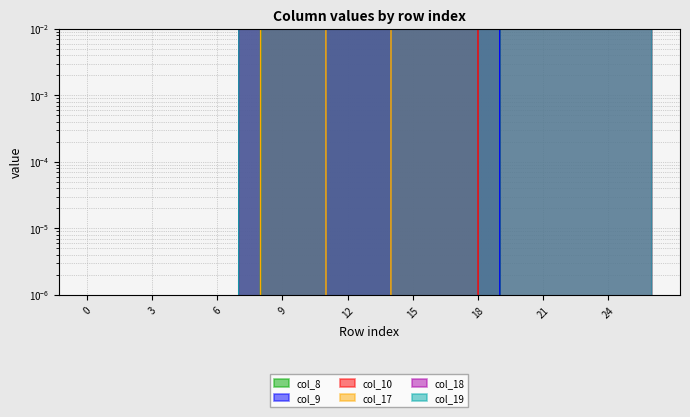

How many values in the col_17 series are below 1?

11